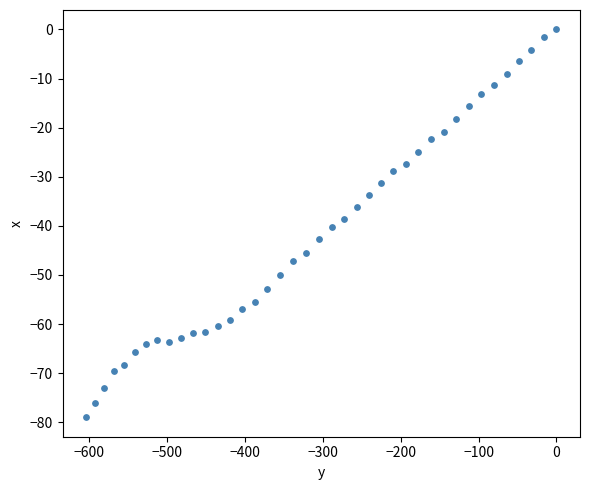

What is the range of Y values (max minus min)?

79.0